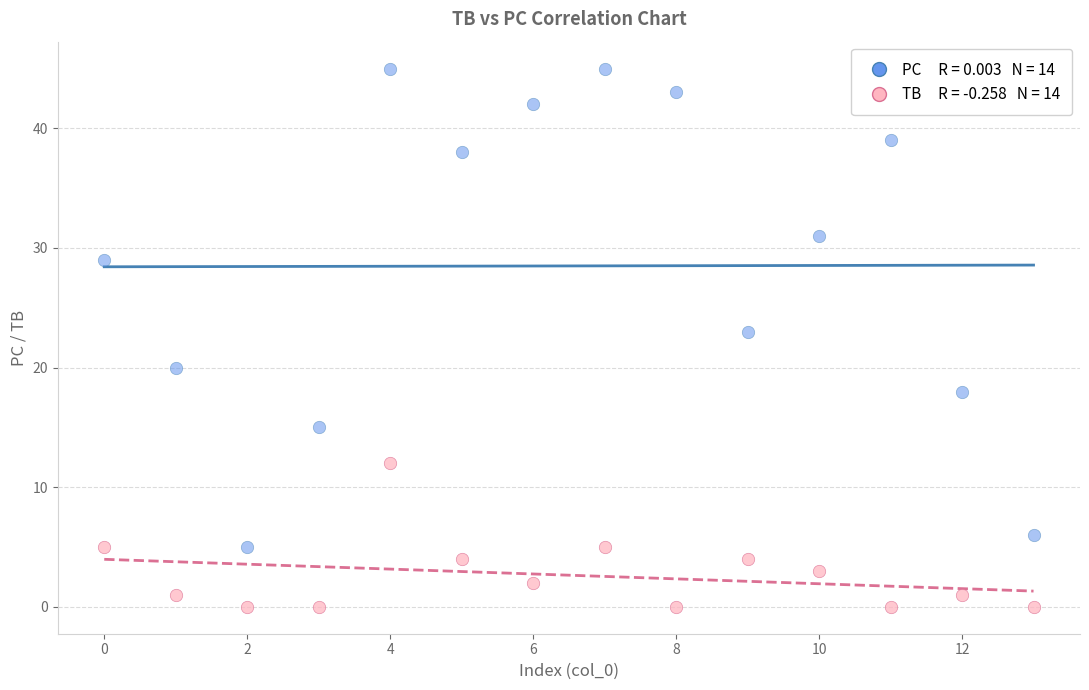

Across all series, what Y value is closest to 22?

23